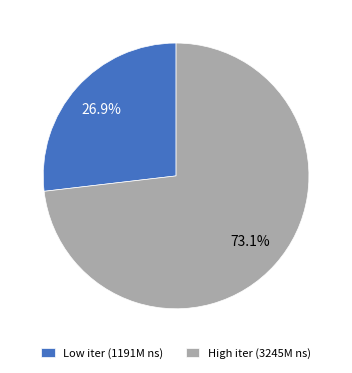

Does any single category account for the majority?

Yes